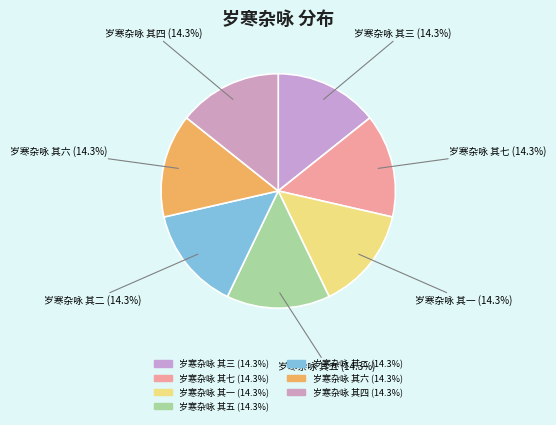

To the nearest percent, what percentage of the pie is 岁寒杂咏 其六?

14%